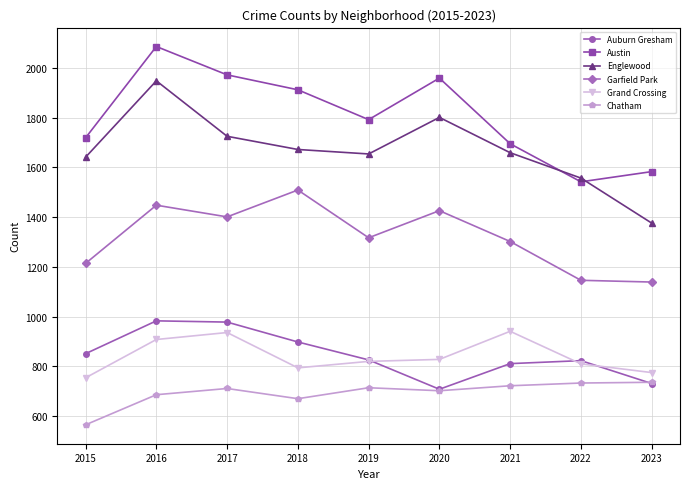

What is the difference between the maximum and minimum values in the Garfield Park series?

370